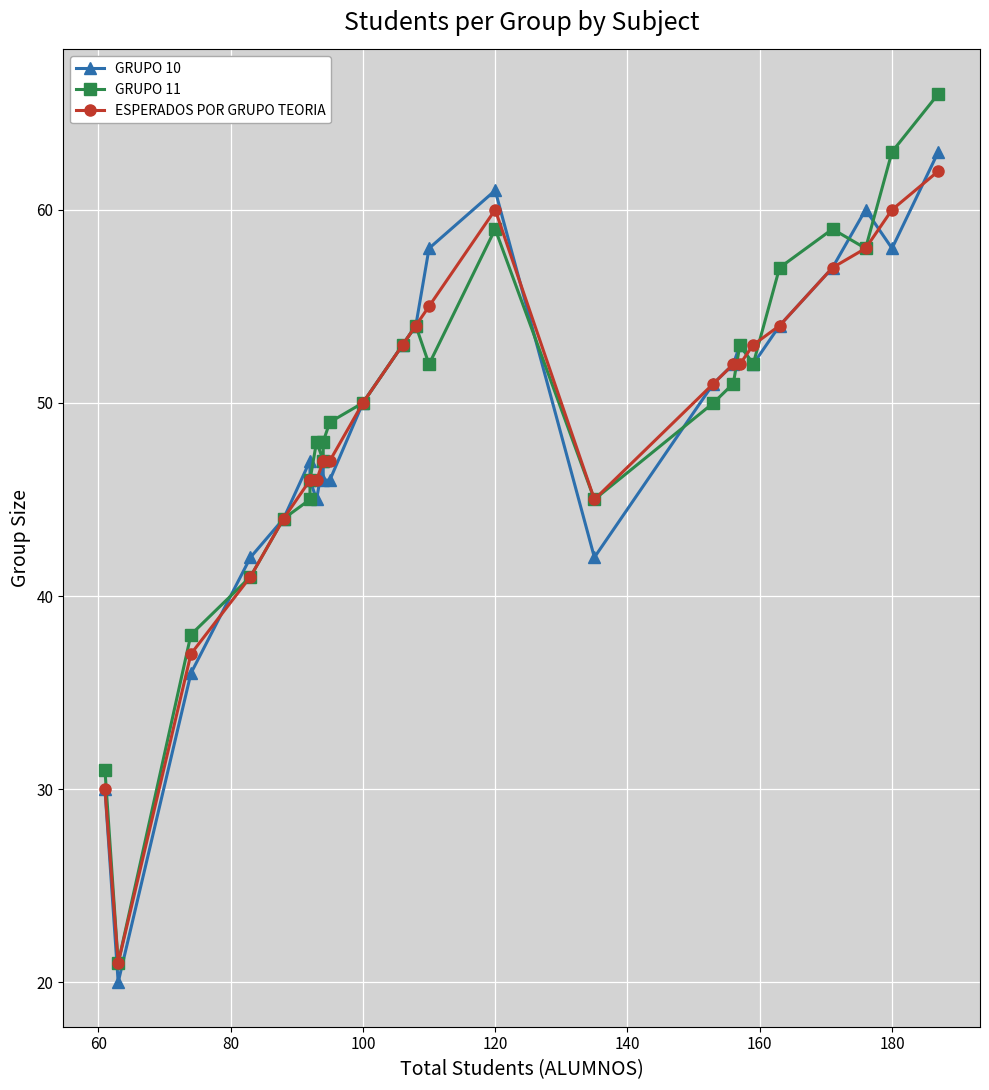

At how many categories does at least one series exceed 56?

7